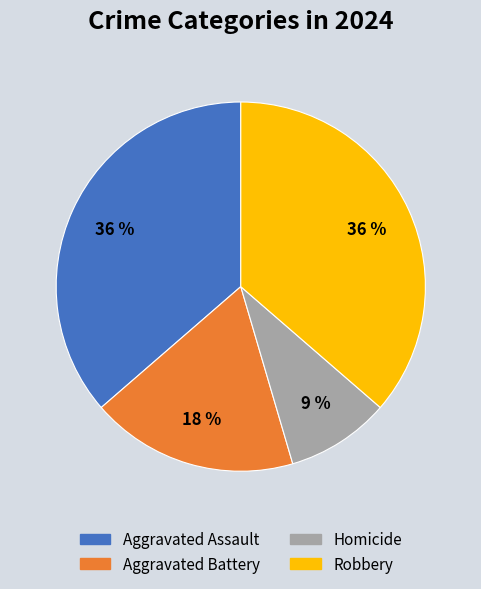

True or false: Aggravated Assault accounts for 30% of the total.

False